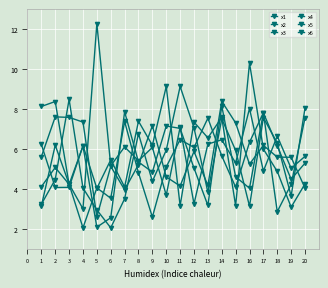

What is the value of the x6 point at the 9th from the left?

4.4